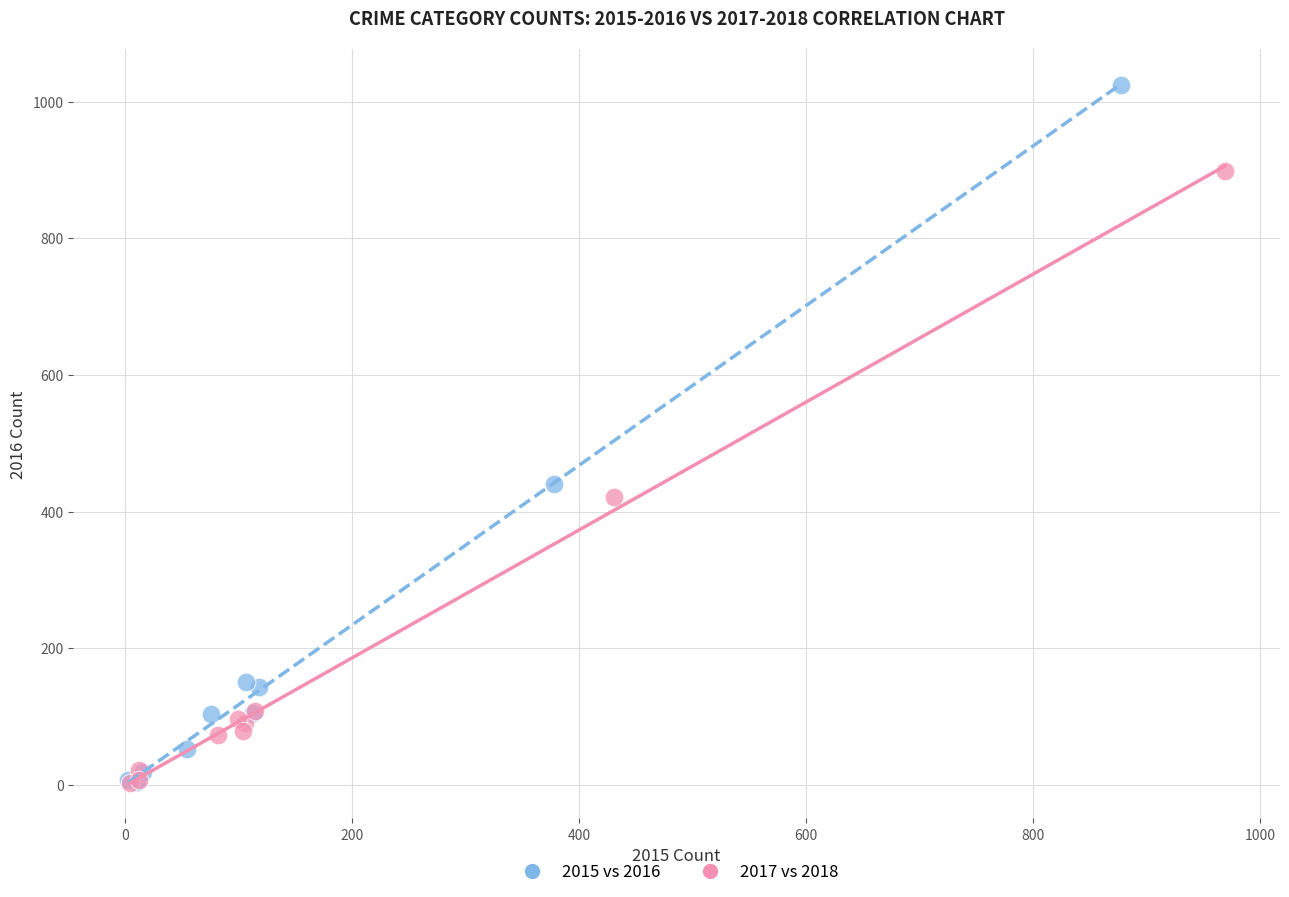

Which series has the largest Y range (max minus min)?

2015 vs 2016